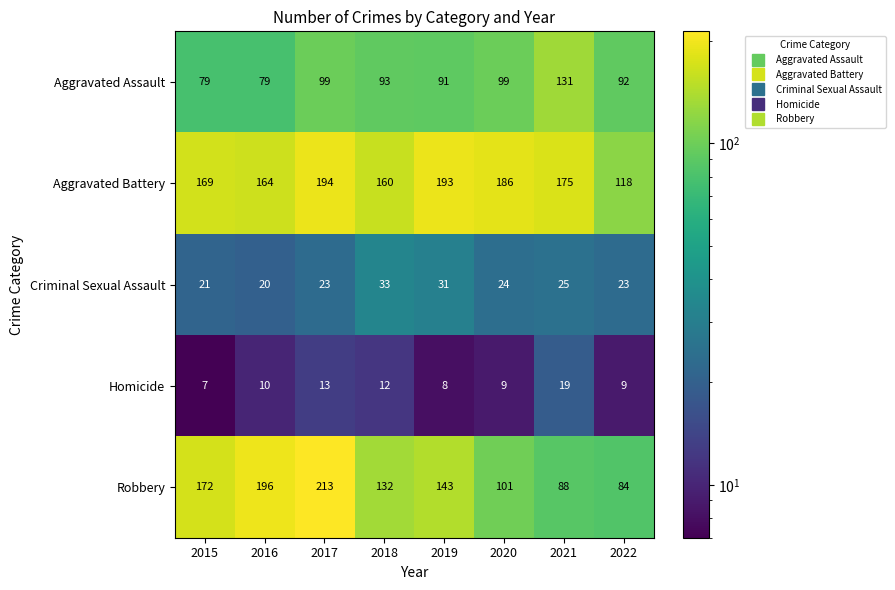

Is it true that Aggravated Battery equals 186 at 2020?

True